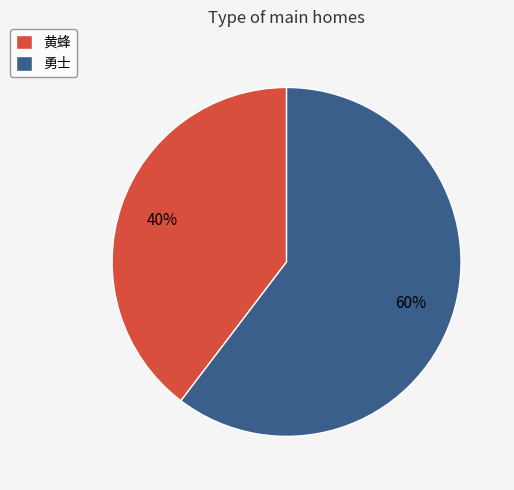

Count the number of slices in the pie.

2